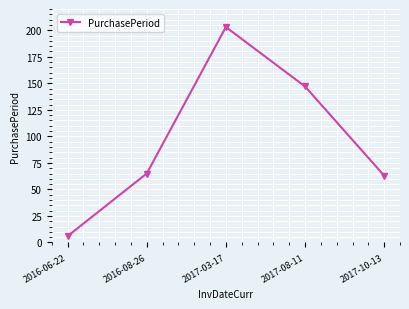

What is the change in value from 2016-06-22 to 2017-03-17?

+197